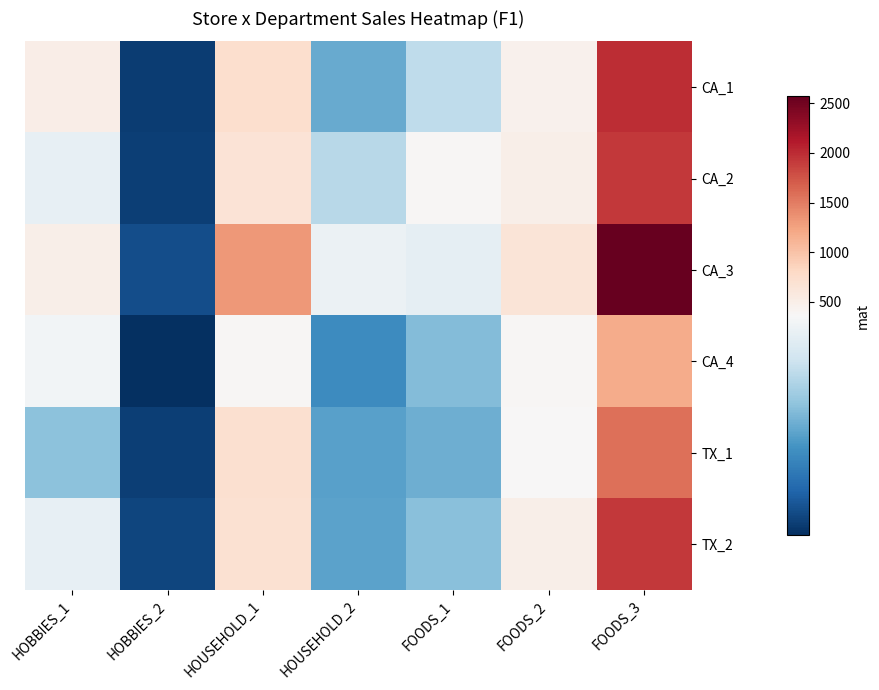

Which label corresponds to the largest value in the chart?

FOODS_3